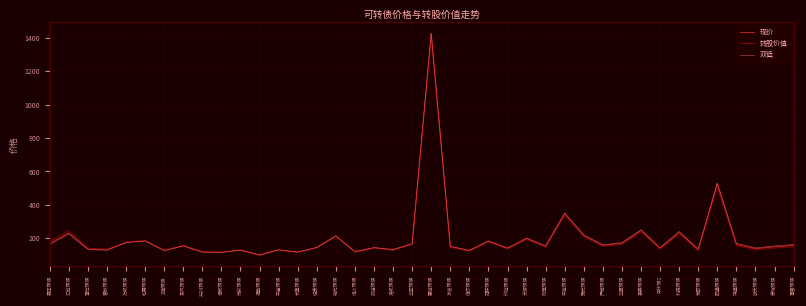

What is the highest value of the 转股价值 series?

1400.4